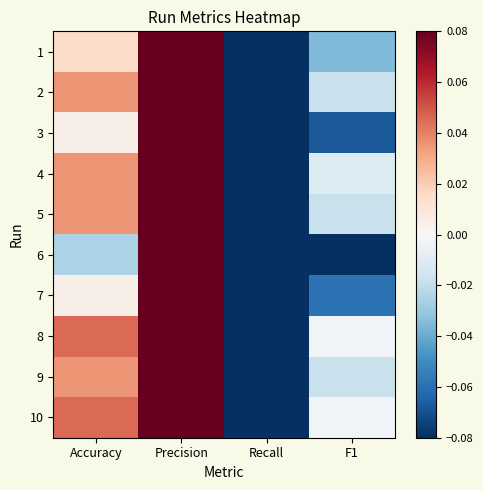

Rank the series at Recall from highest to lowest value.

4, 8, 10, 1, 2, 5, 9, 7, 3, 6